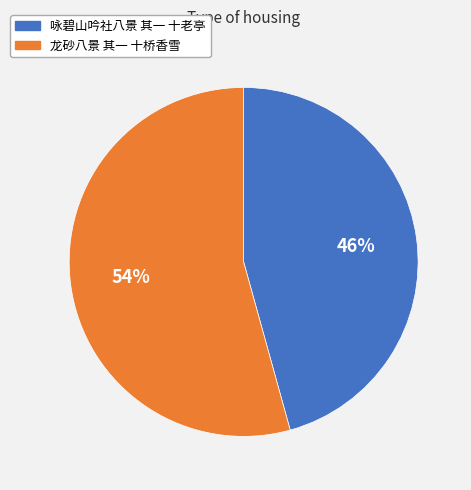

How many segments does this pie chart have?

2